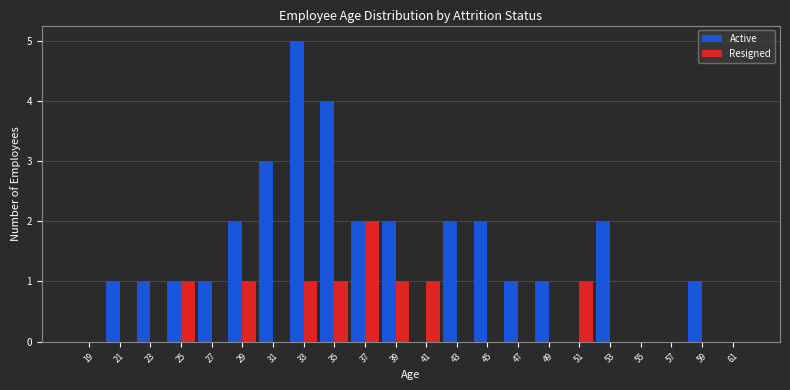

What is the height of the Active bar covering 46 to 48 on the x-axis? The values are not printed on the chart, so give them approximately, as read against the axis.

1